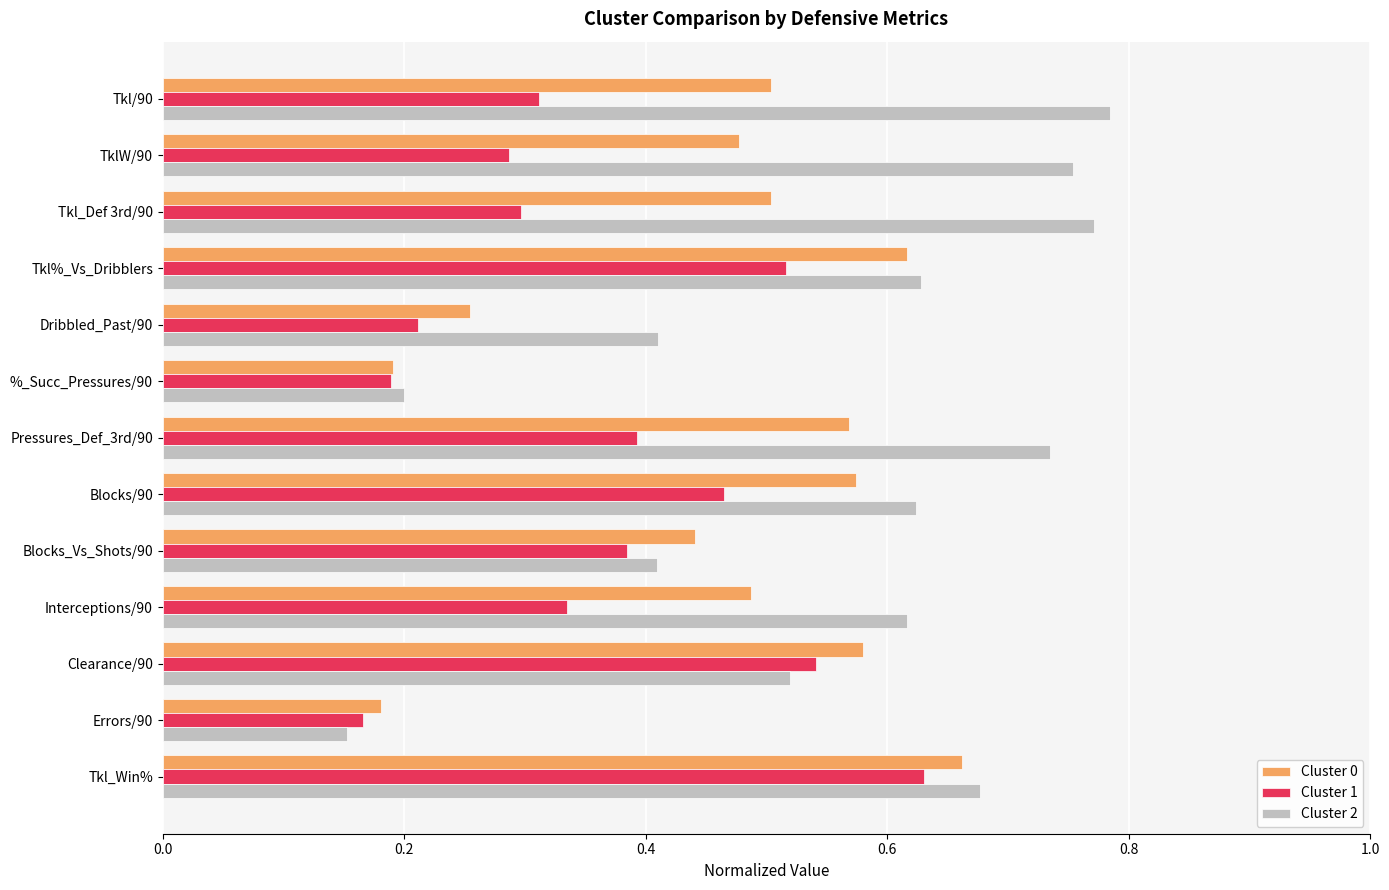

Which series has the largest range (max minus min)?

Cluster 2